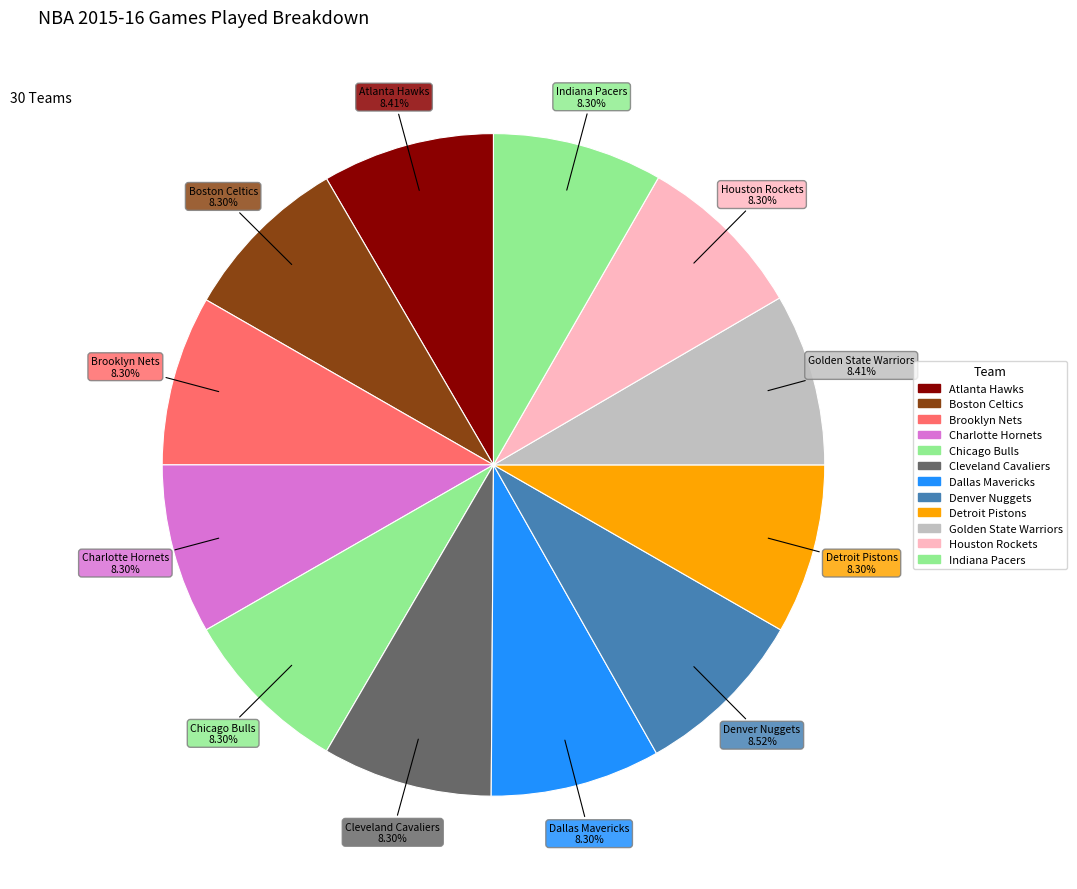

What percentage is the Indiana Pacers slice, to the nearest percent?

8%